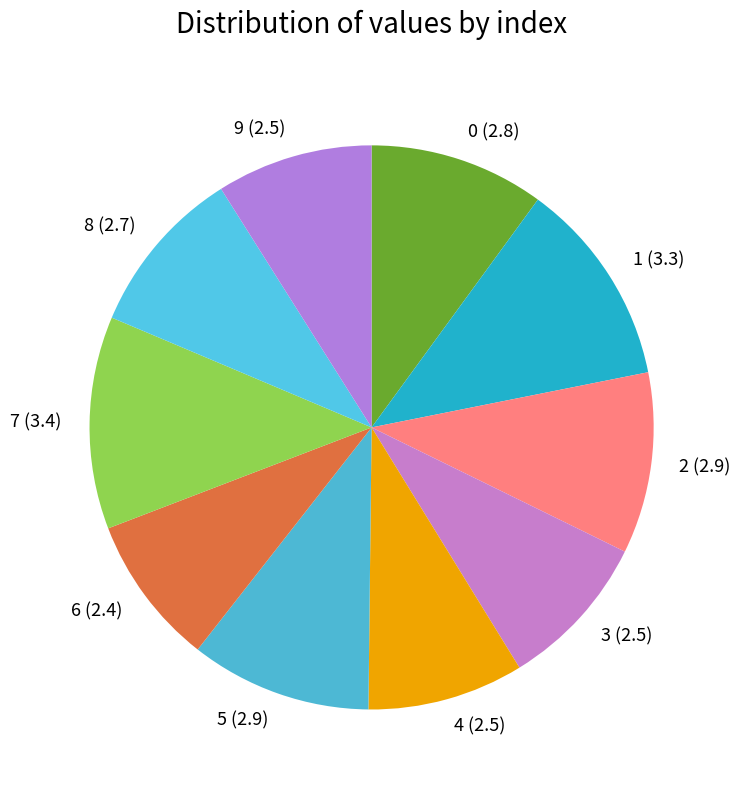

True or false: 5 accounts for 10% of the total.

True